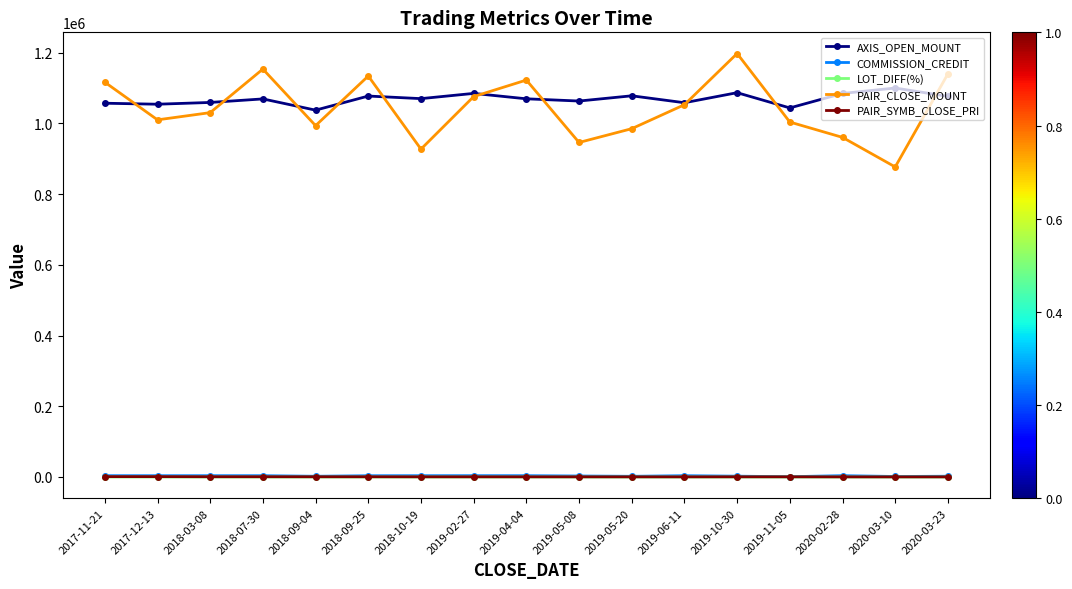

The COMMISSION_CREDIT series shows 1935.0 at 2019-05-20. True or false?

True